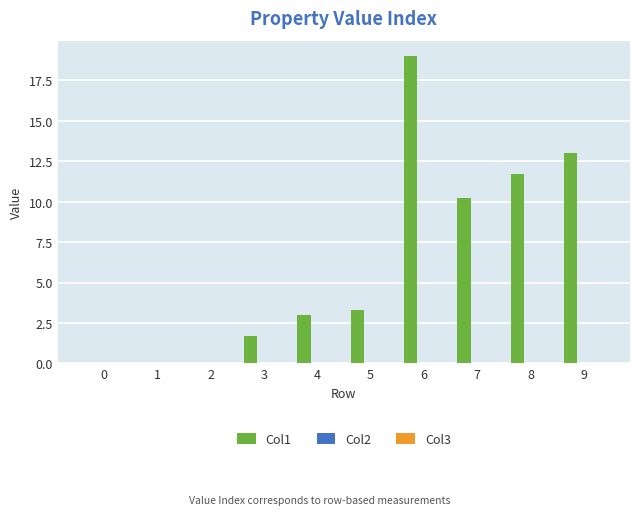

Between 7 and 6, which is larger?

6